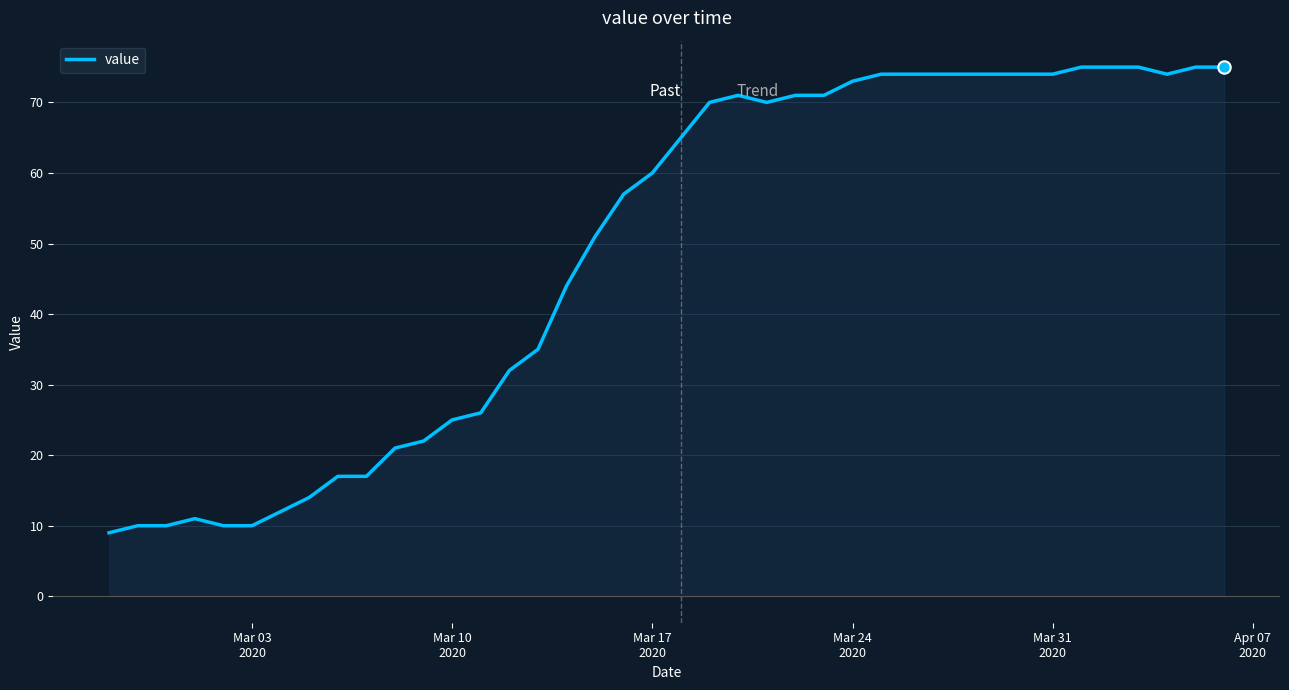

What is the difference between the maximum and minimum values?

66